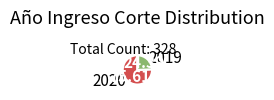

How many slices are in this pie chart?

2